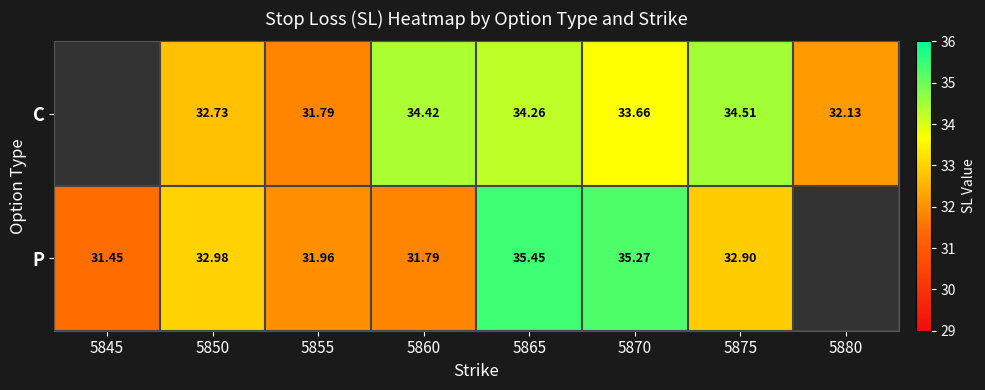

Is it true that P equals 32.0 at 5855?

True